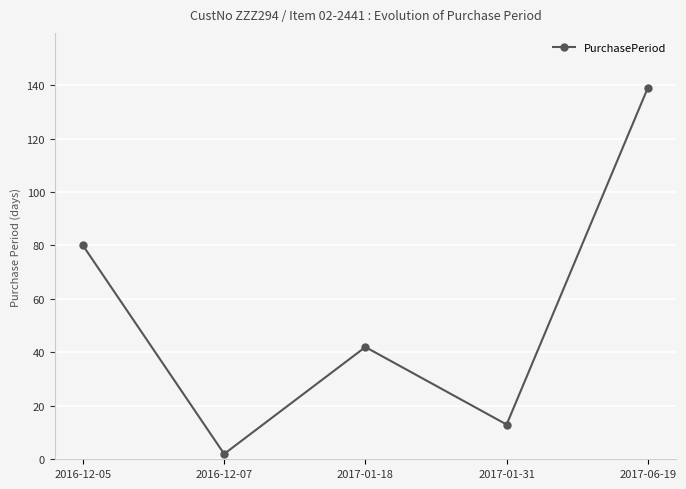

How many points are higher than both their immediate neighbors (excluding endpoints)?

1